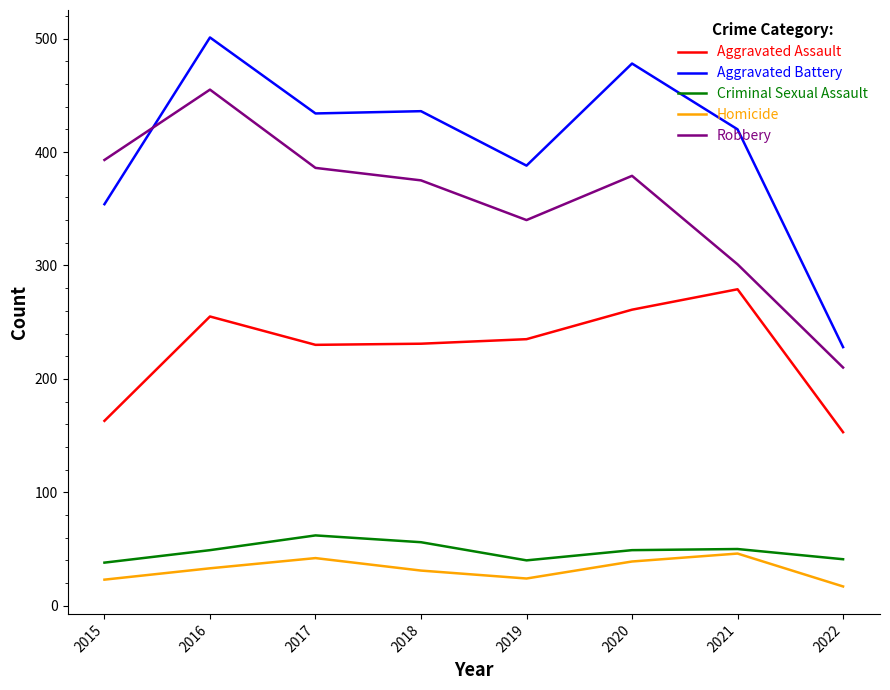

What is the approximate value of Criminal Sexual Assault at 2016, to the nearest 10?

50